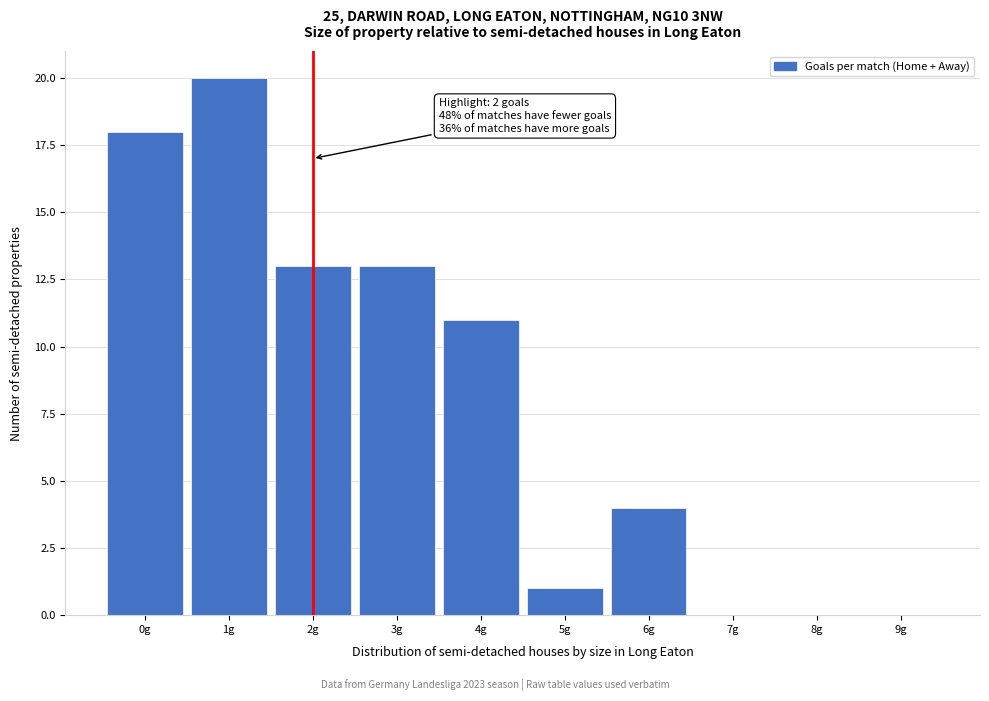

Over which range of the x-axis is the bar tallest?

0.5 to 1.5